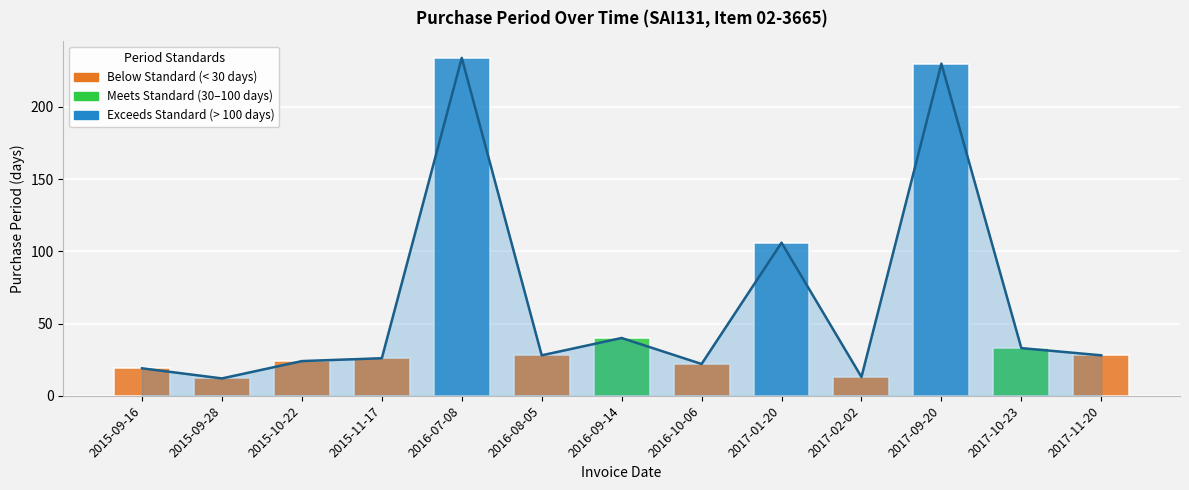

At which category does the chart reach its minimum across all series?

2015-09-28